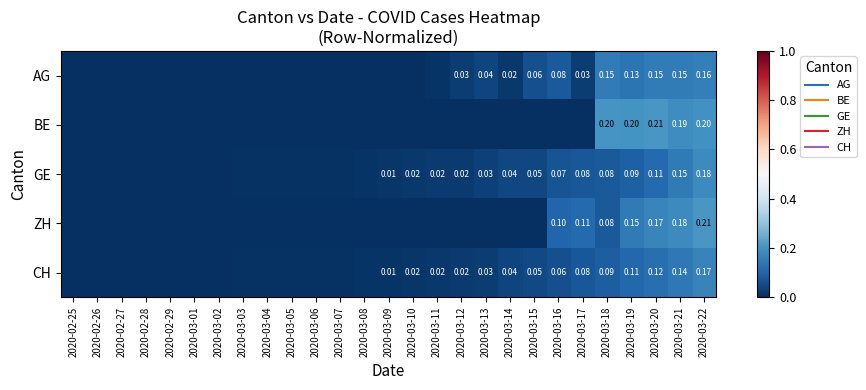

Which series has the largest total across all categories?

AG